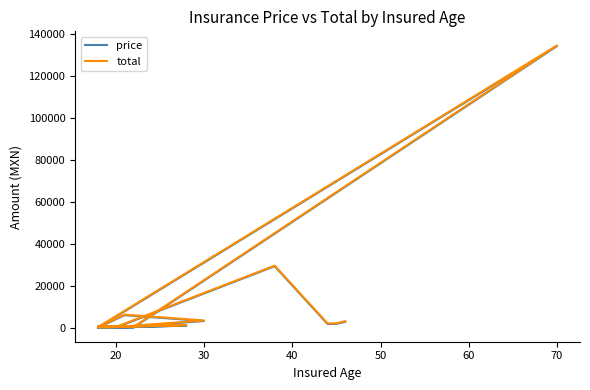

True or false: total and price intersect in this chart.

False